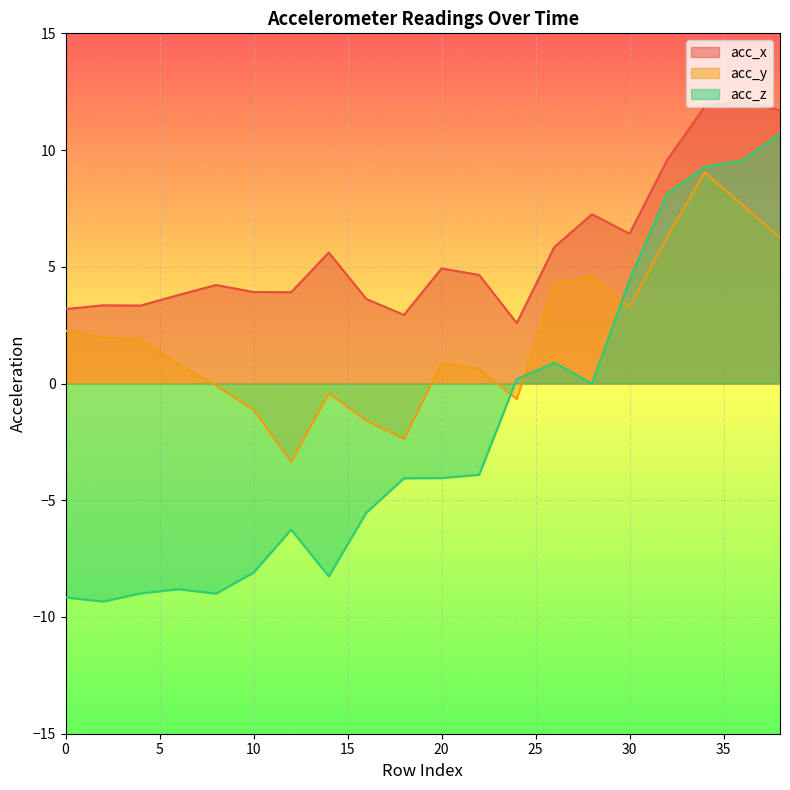

True or false: acc_x and acc_z cross at least once.

False